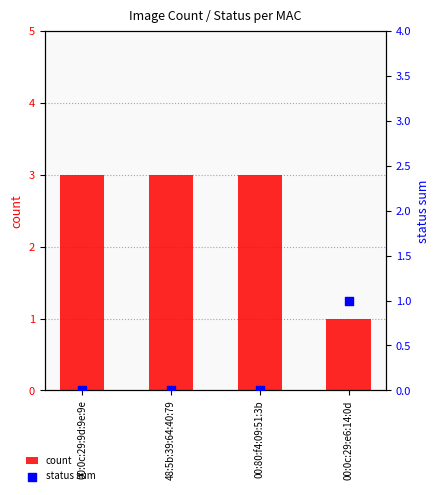

At how many categories does at least one series exceed 0?

4